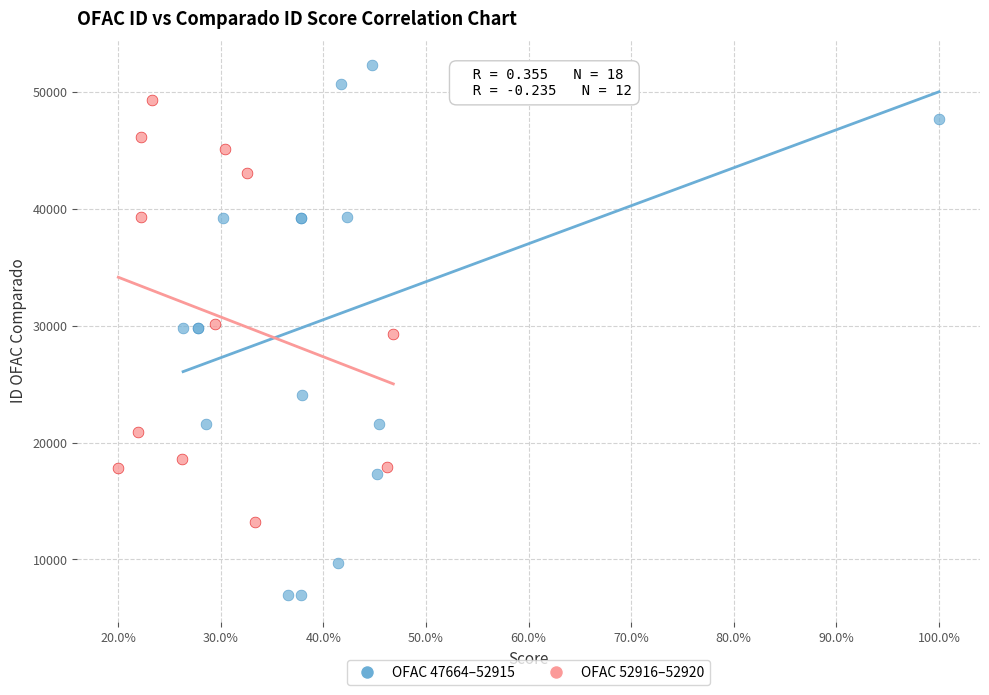

Which series reaches the minimum Y coordinate?

OFAC 47664–52915